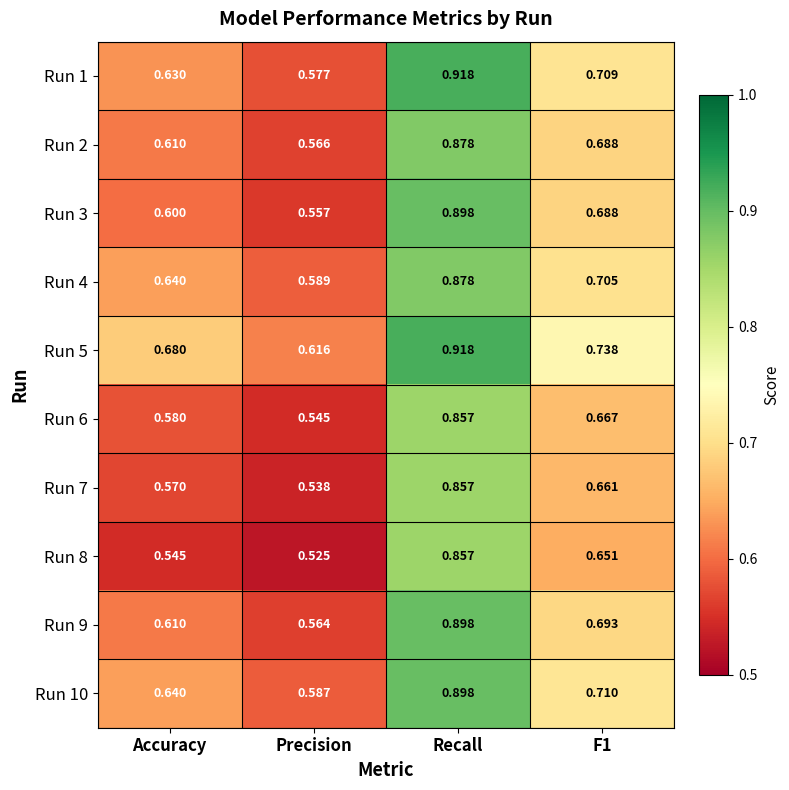

At which label is Run 6 closest to 0?

Precision